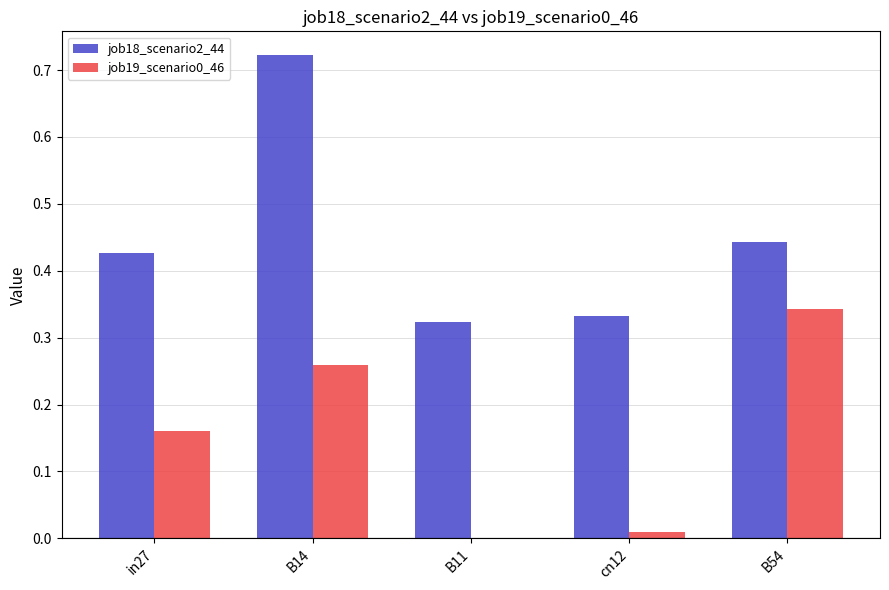

Where is job19_scenario0_46 nearest to the value 0?

B11